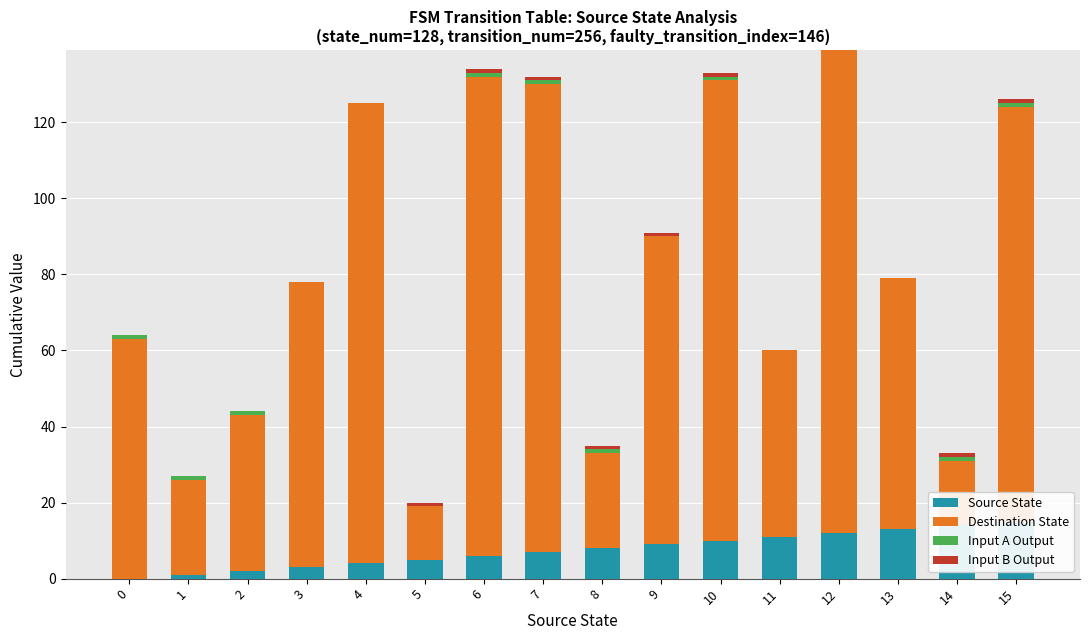

What is the difference between the second highest and minimum values in the Source State series?

14